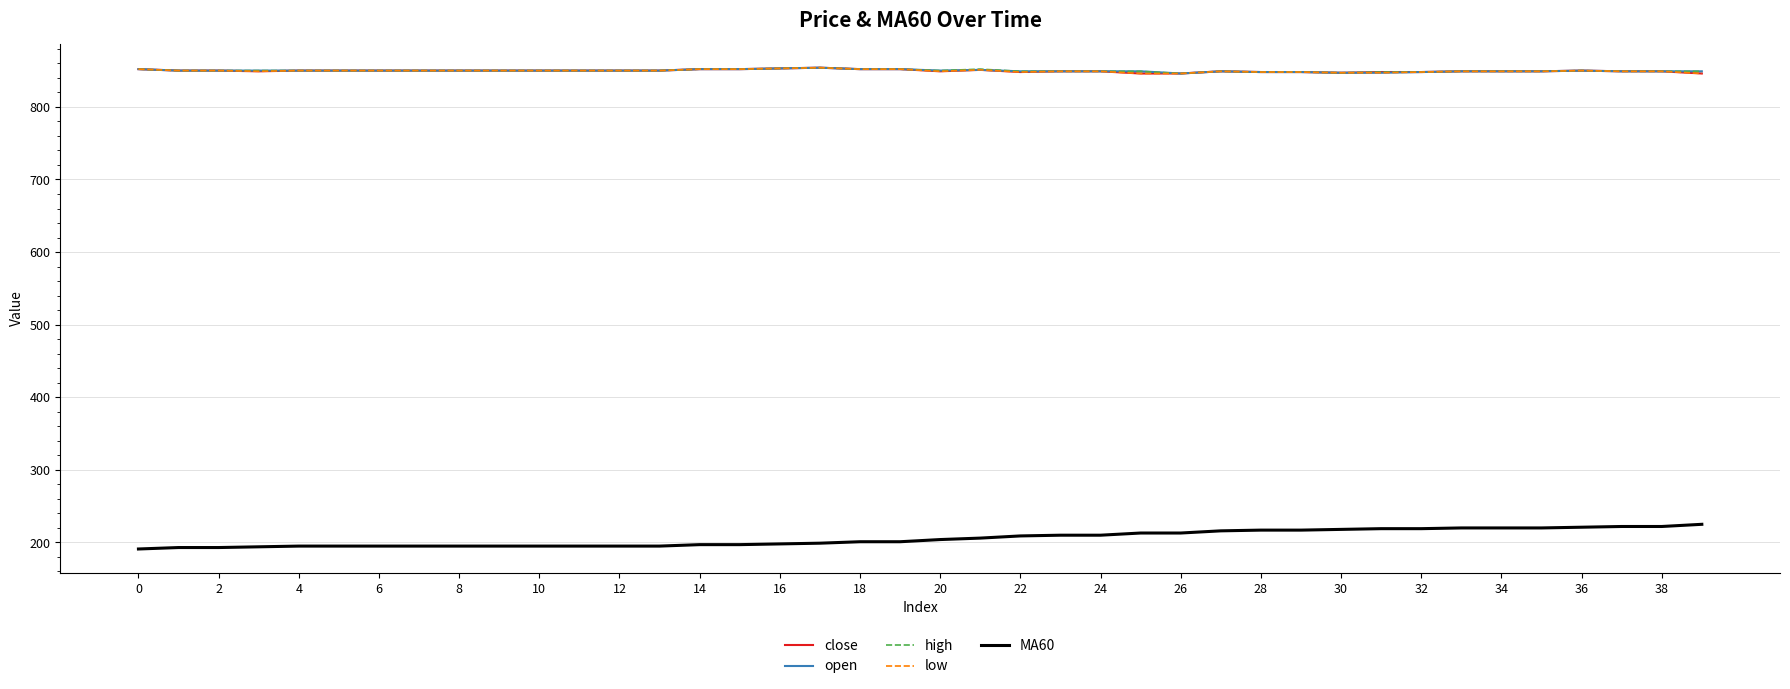

True or false: MA60 and open intersect in this chart.

False